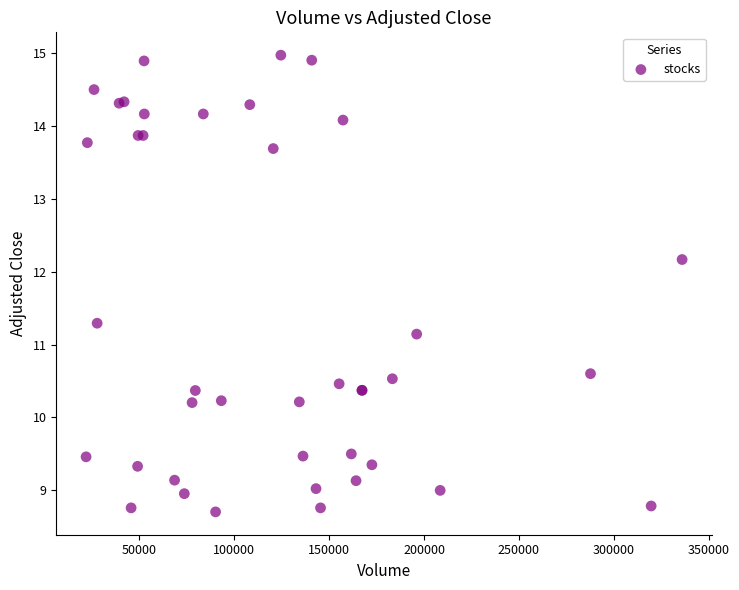

What Y value in the scatter plot is closest to 11?

11.1